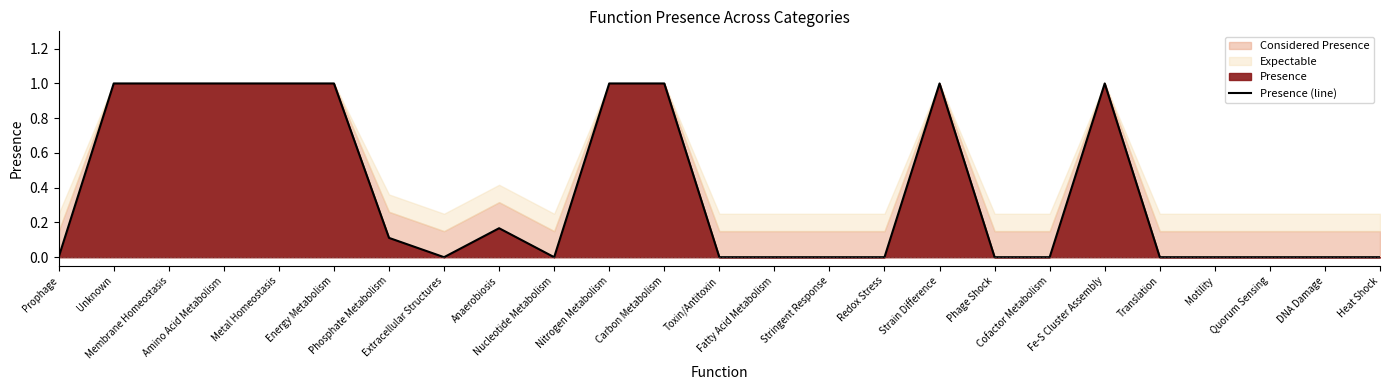

What is the sum of all values?

9.3